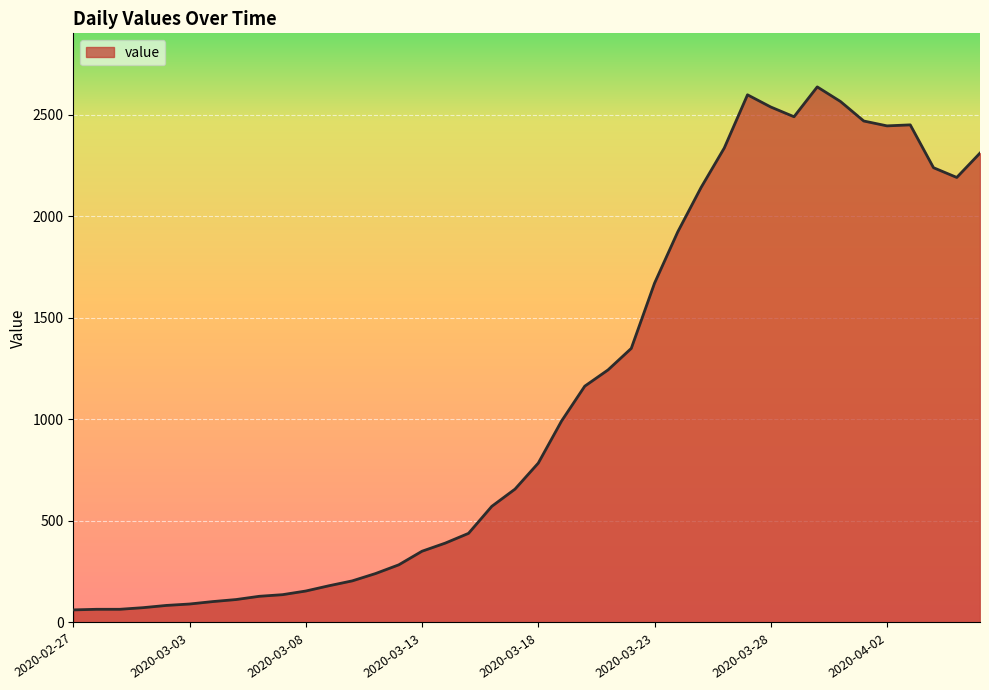

What is the difference between the second highest and second lowest values?

2534